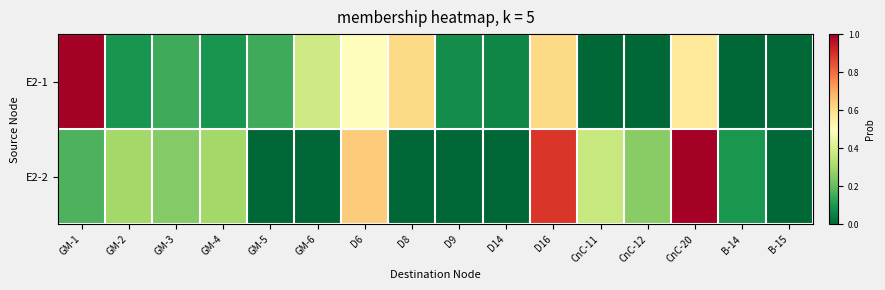

Count the number of categories in the chart.

16